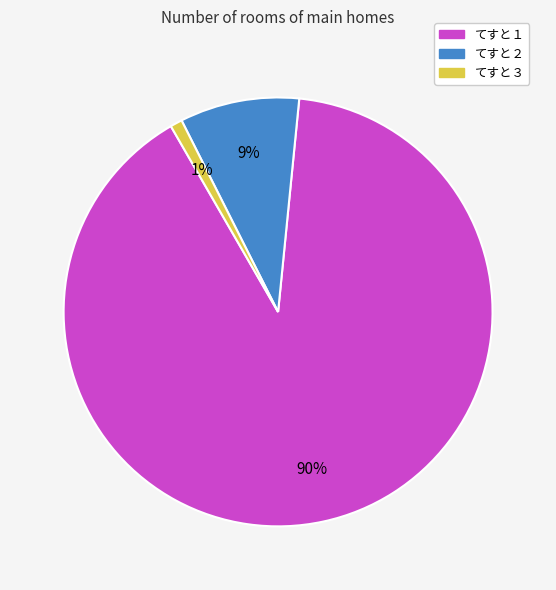

To the nearest percent, what is the average slice percentage?

33%